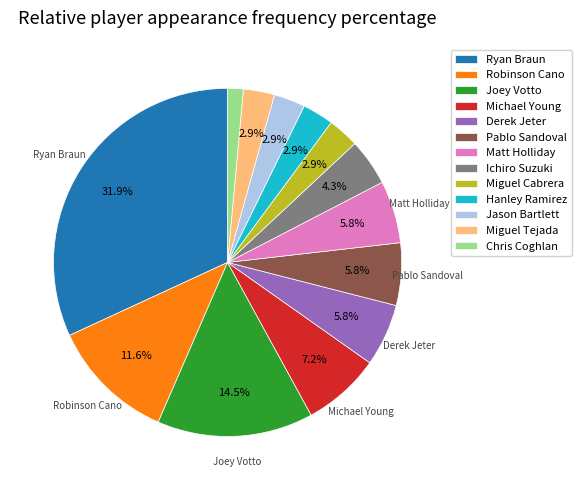

Is there a majority slice in this chart?

No